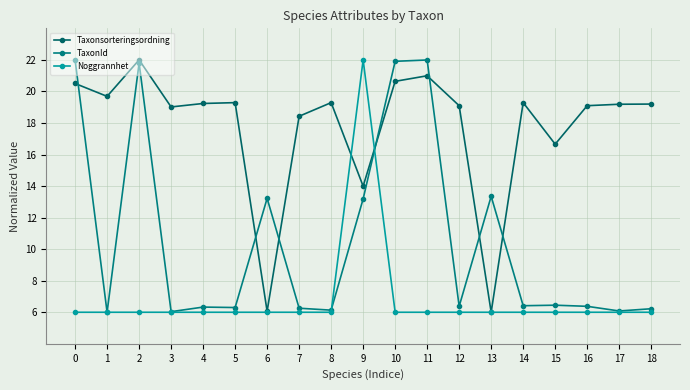

At how many categories does at least one series exceed 11?

19